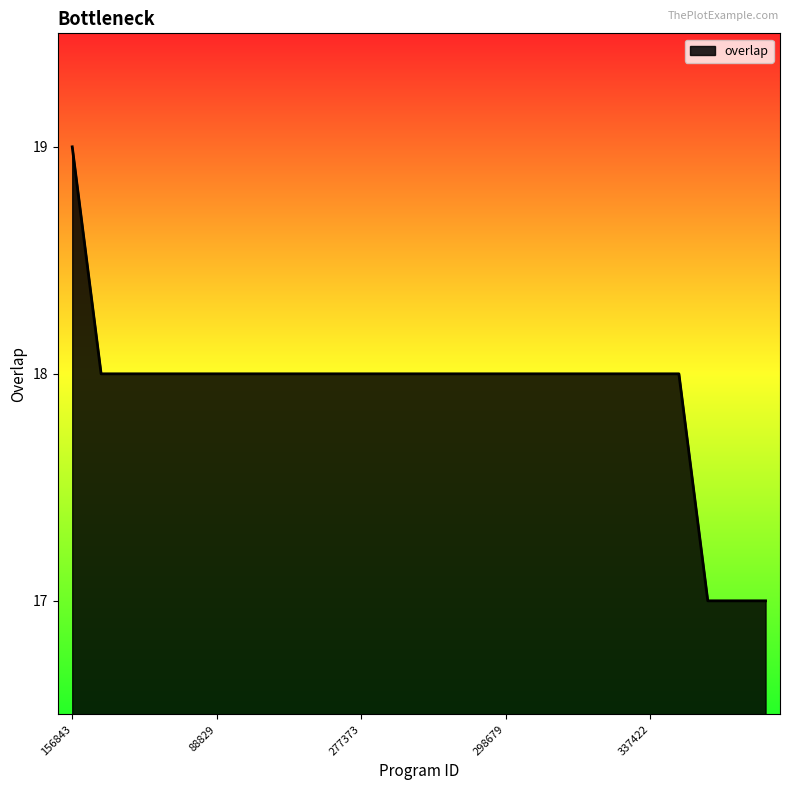

What is the smallest value displayed?

17